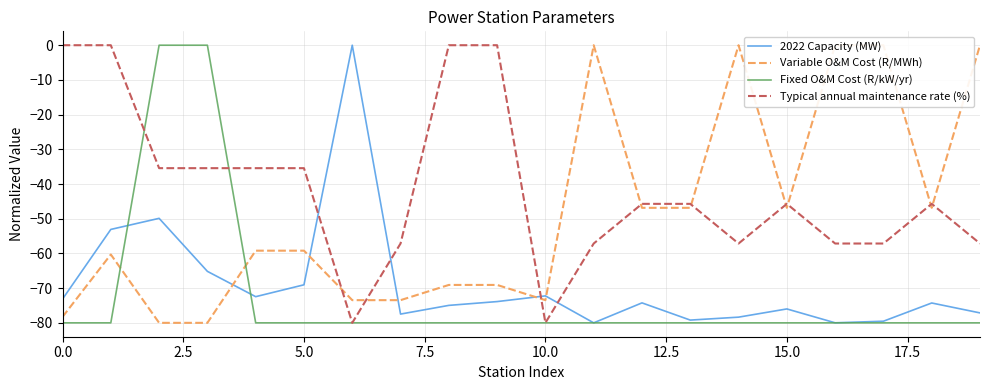

Which series has the largest total across all categories?

Typical annual maintenance rate (%)